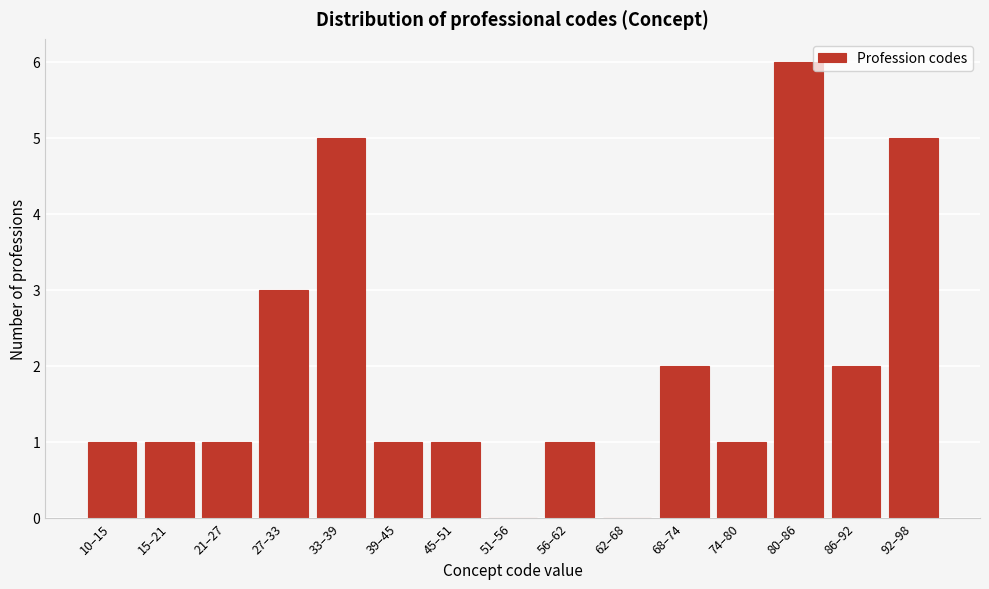

Reading left to right, transcribe all the data shown in this chart.

10–15=1	15–21=1	21–27=1	27–33=3	33–39=5	39–45=1	45–51=1	51–56=0	56–62=1	62–68=0	68–74=2	74–80=1	80–86=6	86–92=2	92–98=5